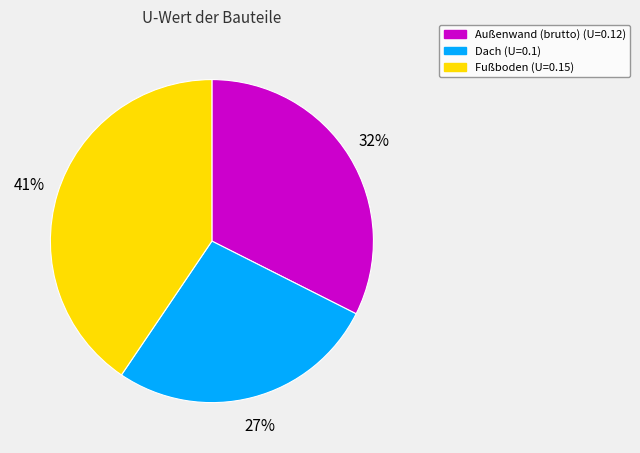

Is Fußboden the majority of the pie?

No